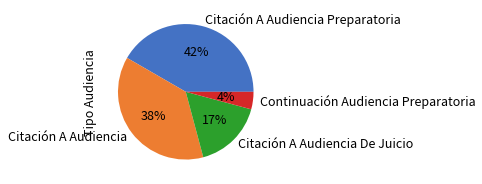

What is the largest slice in the pie chart?

Citación A Audiencia Preparatoria